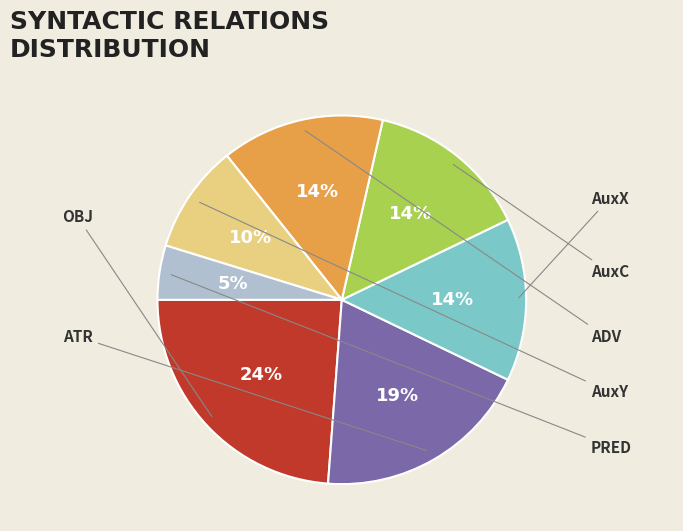

To the nearest percent, what is the difference between the largest and smallest slice percentages?

19%